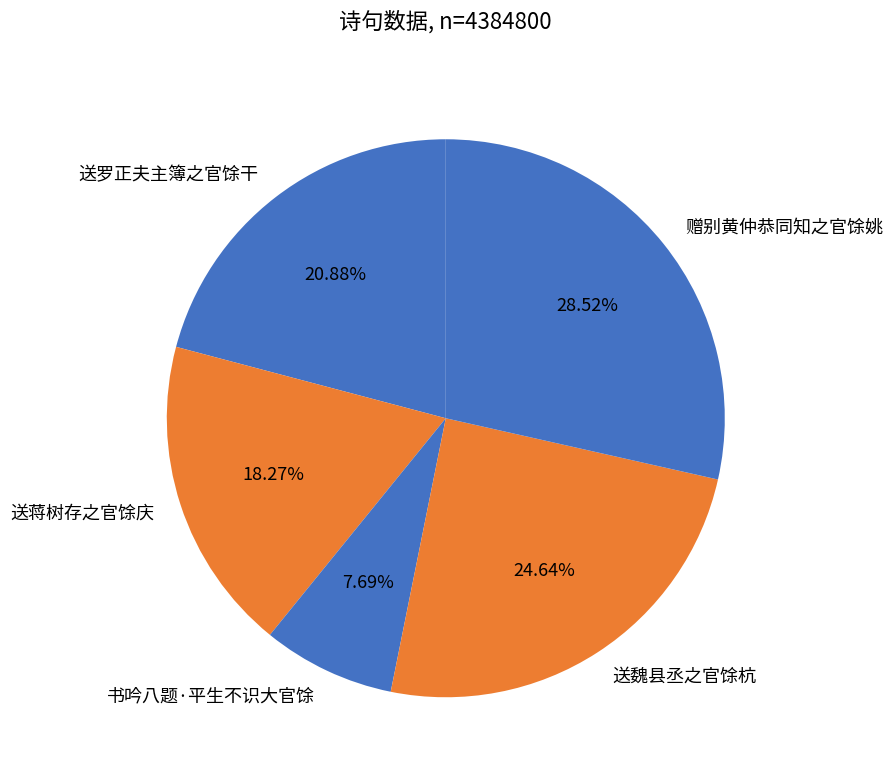

To the nearest percent, what percentage of the pie is 书吟八题·平生不识大官馀?

8%